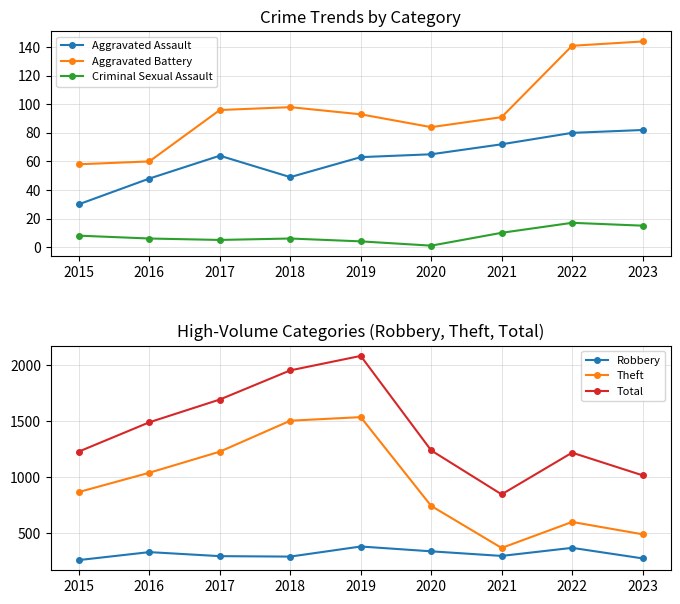

What is the highest value of the Aggravated Battery series?

144